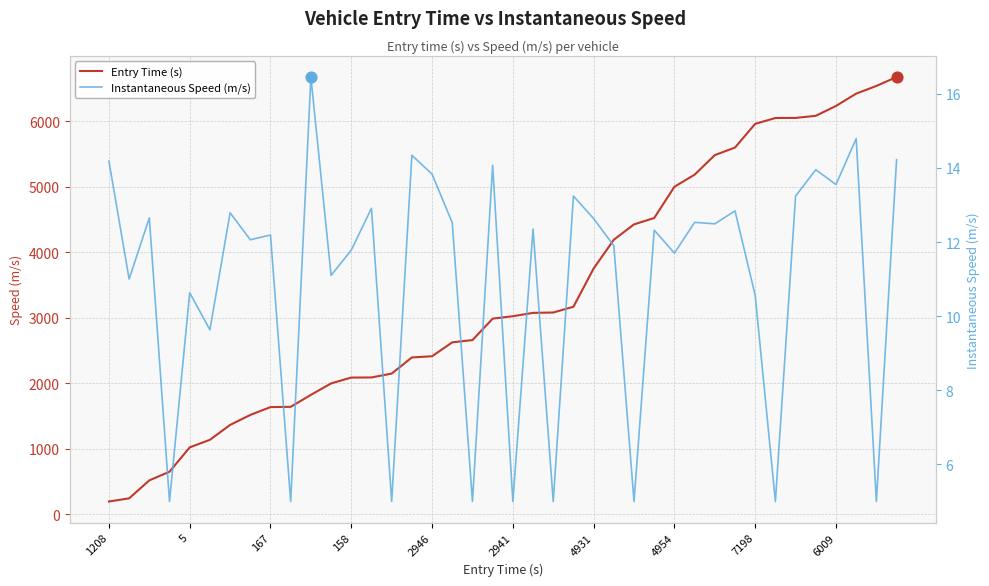

At which category is the sum across all series the highest?

39